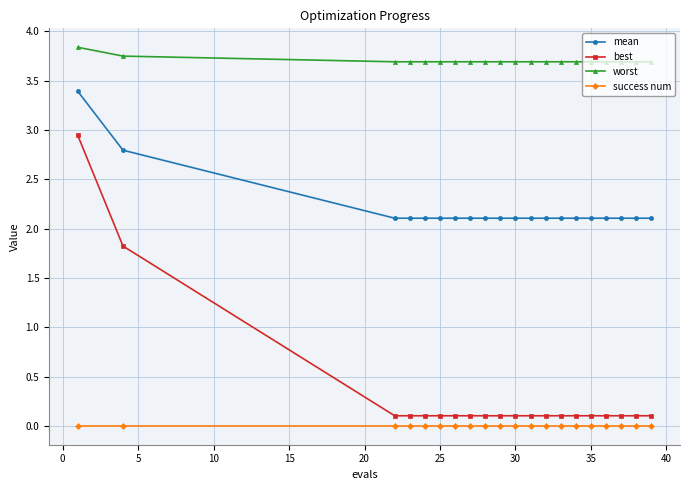

What is the difference between the maximum and minimum values in the best series?

2.8